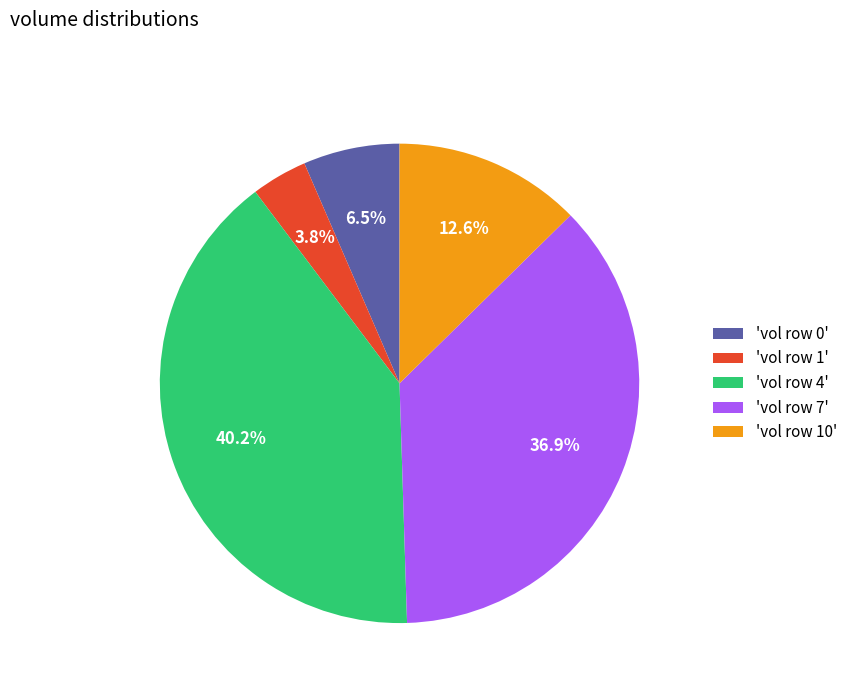

Is the sum of 'vol row 4' and 'vol row 1' greater than half?

No